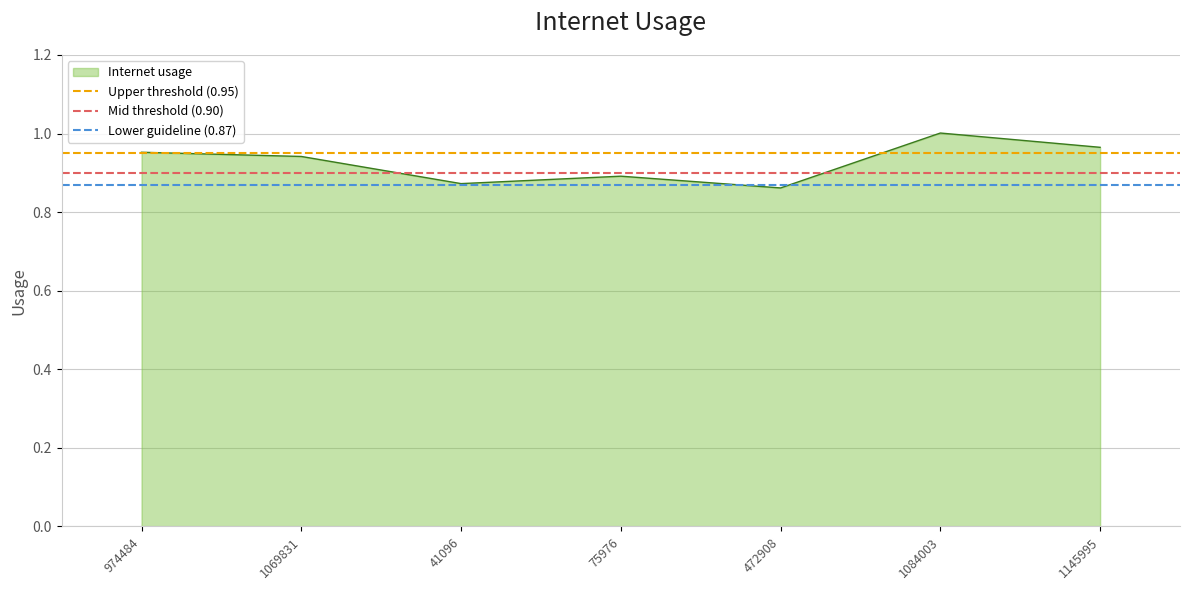

Which series changed the most between 974484 and 1069831?

Upper threshold (0.95)